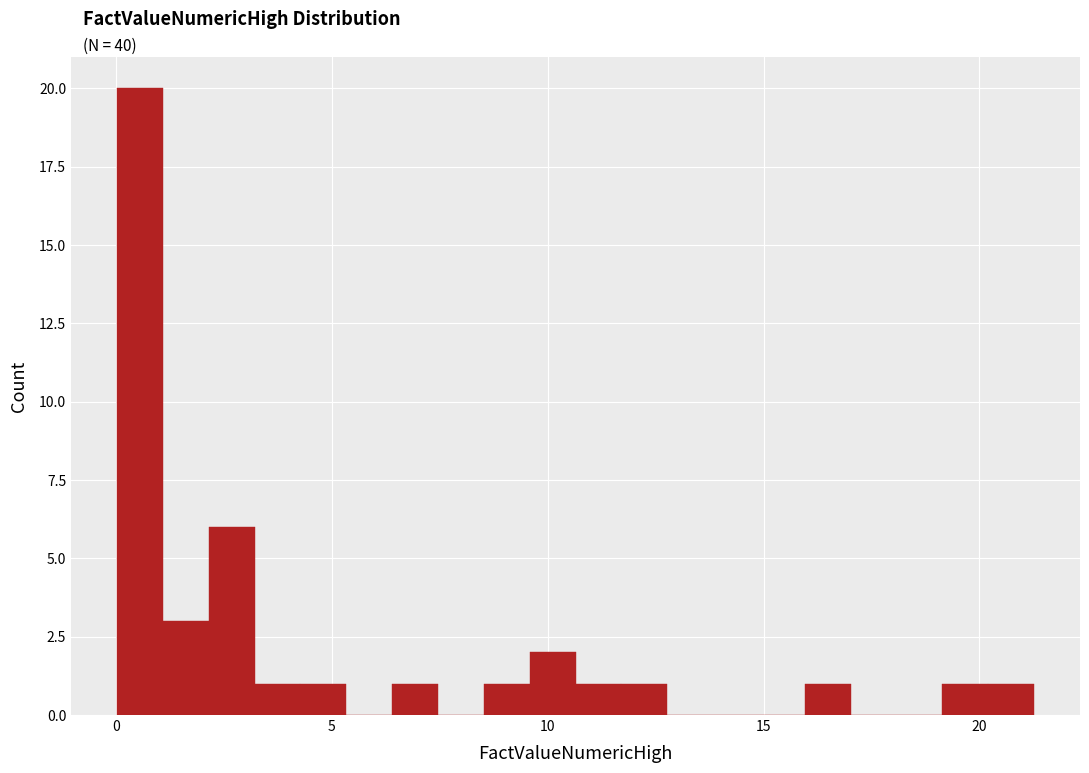

Around what value on the x-axis is the tallest bar? Give the approximate position of its centre, as read against the axis.

0.5